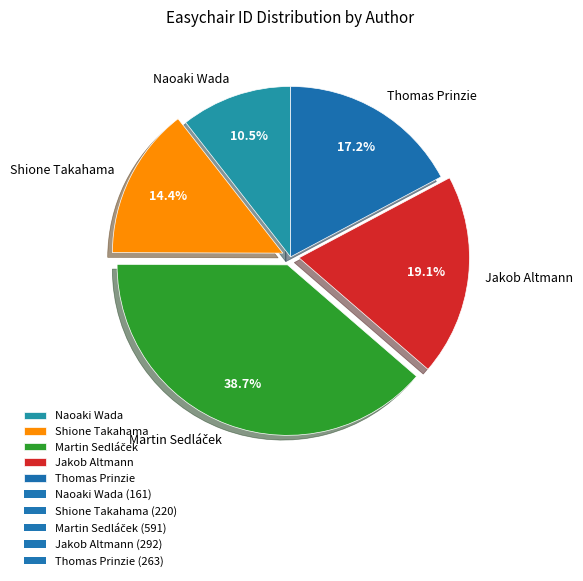

Which category has the smallest portion of the pie?

Naoaki Wada